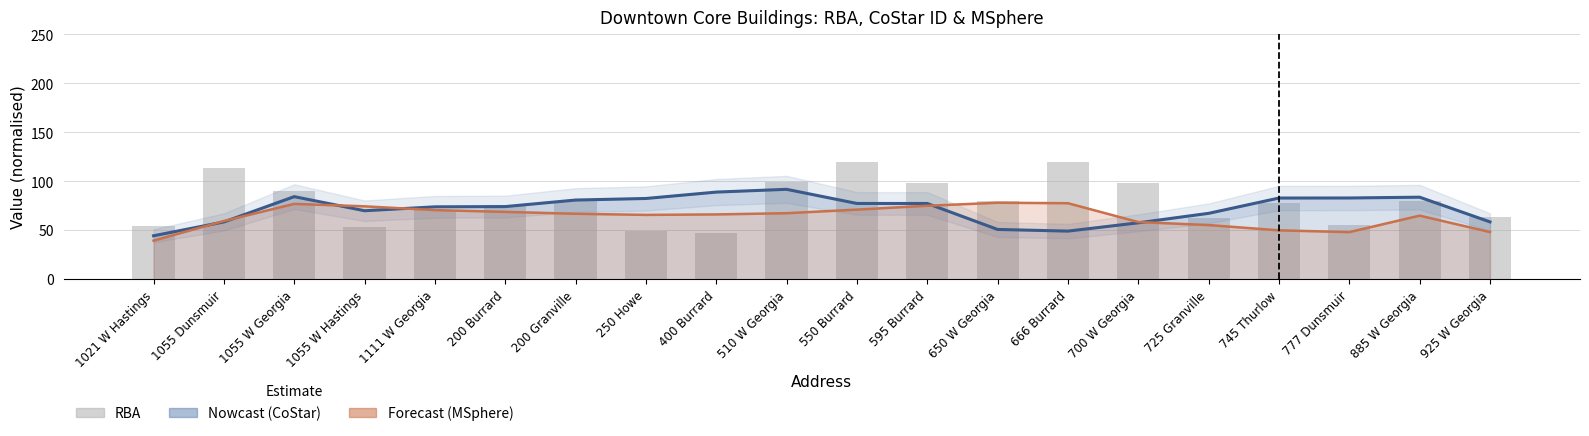

Where is the data nearest to the value 83?

200 Granville